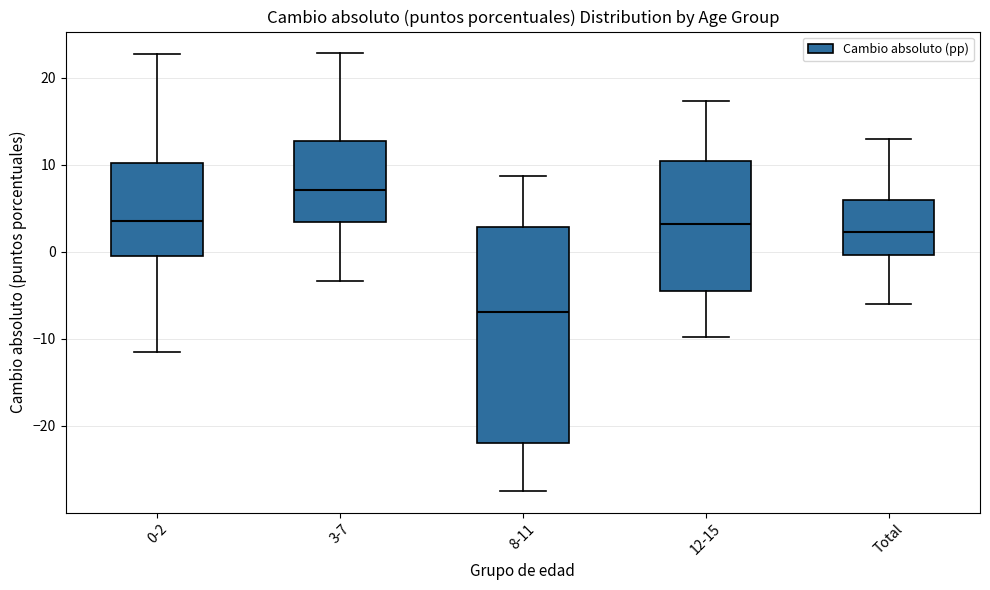

Which box has the lowest median line?

8-11